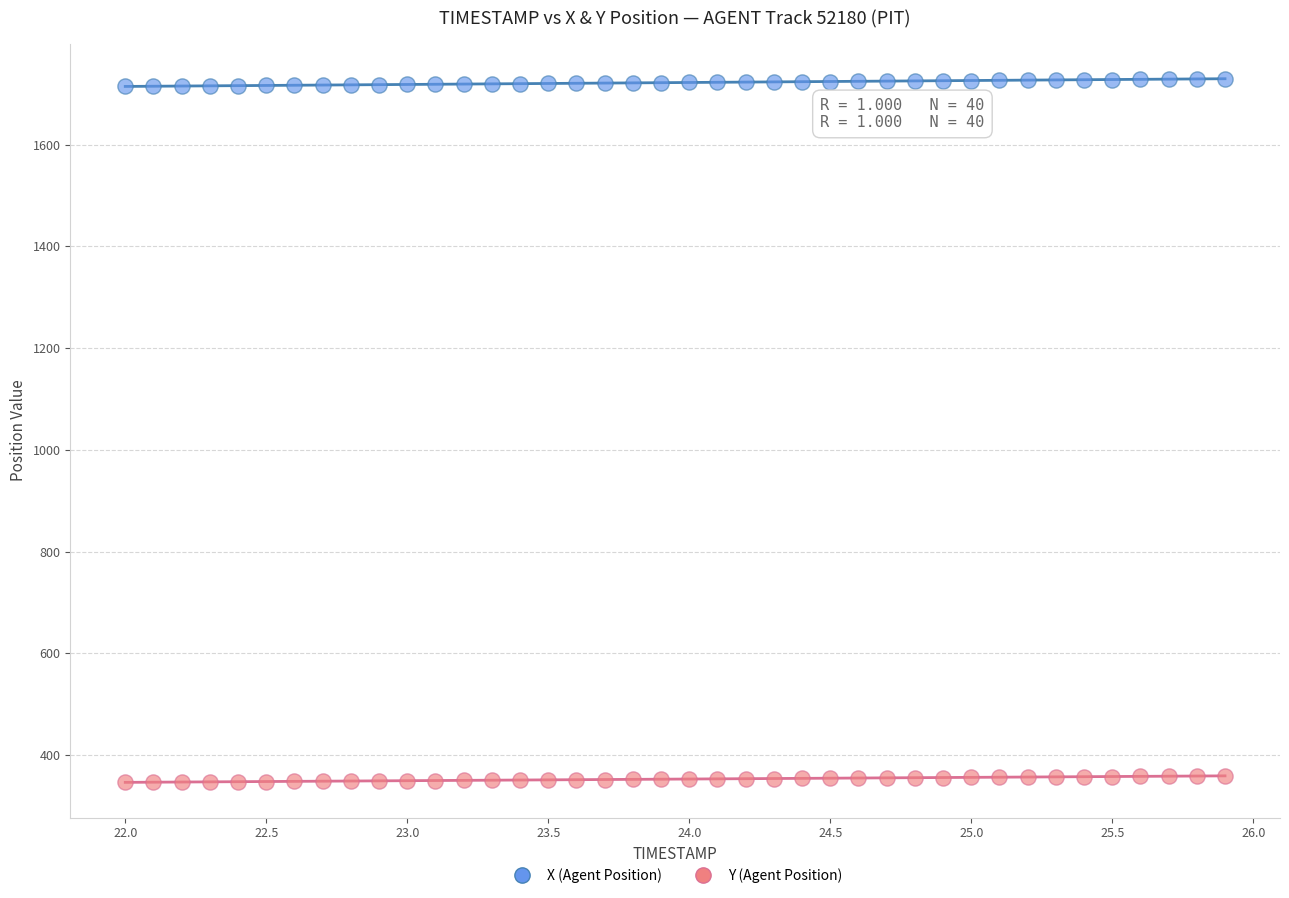

What is the X range (max minus min) for the scatter plot?

3.9